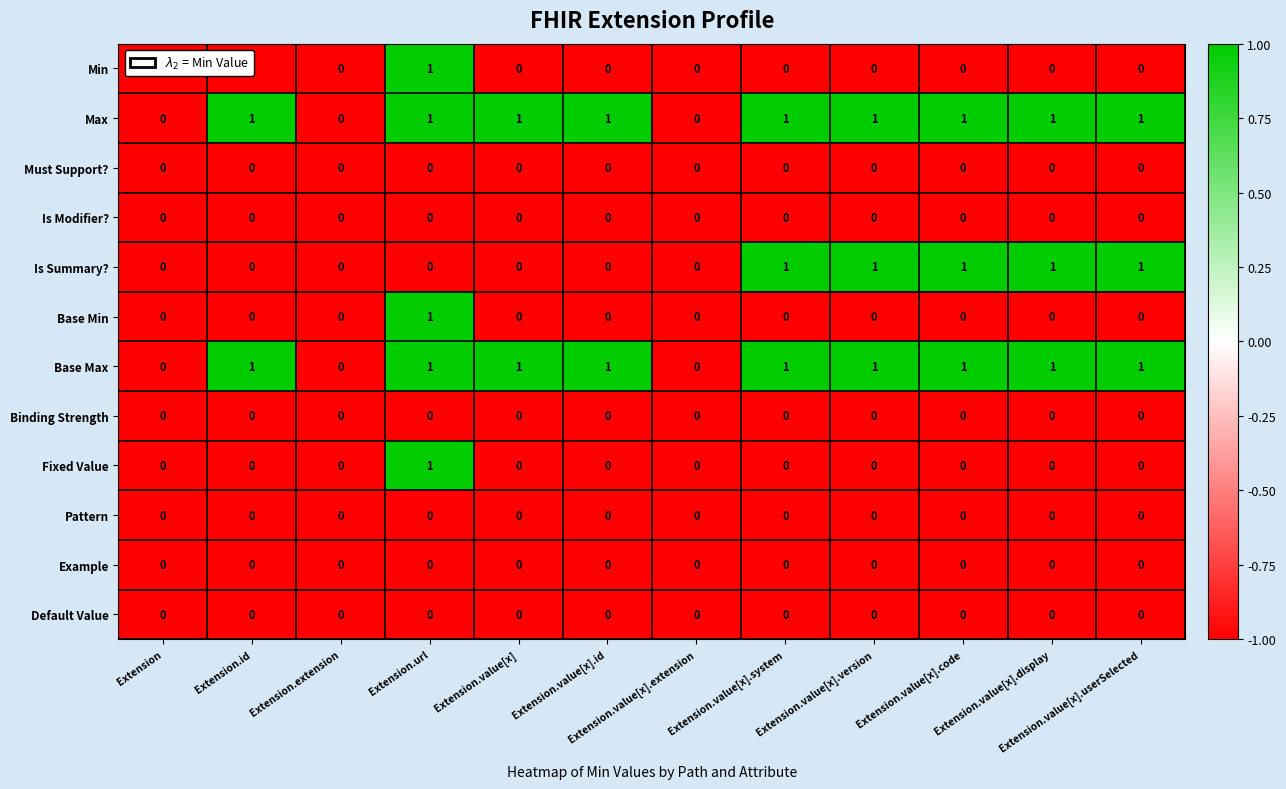

Which category has the highest value in the Fixed Value series?

Extension.url